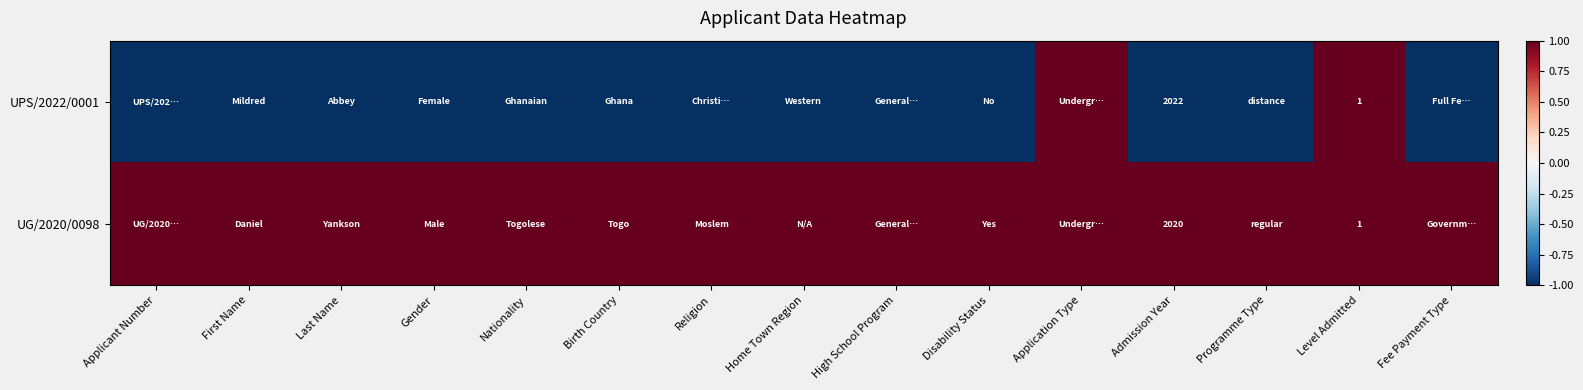

Rank the series at Admission Year from highest to lowest value.

UPS/2022/0001, UG/2020/0098